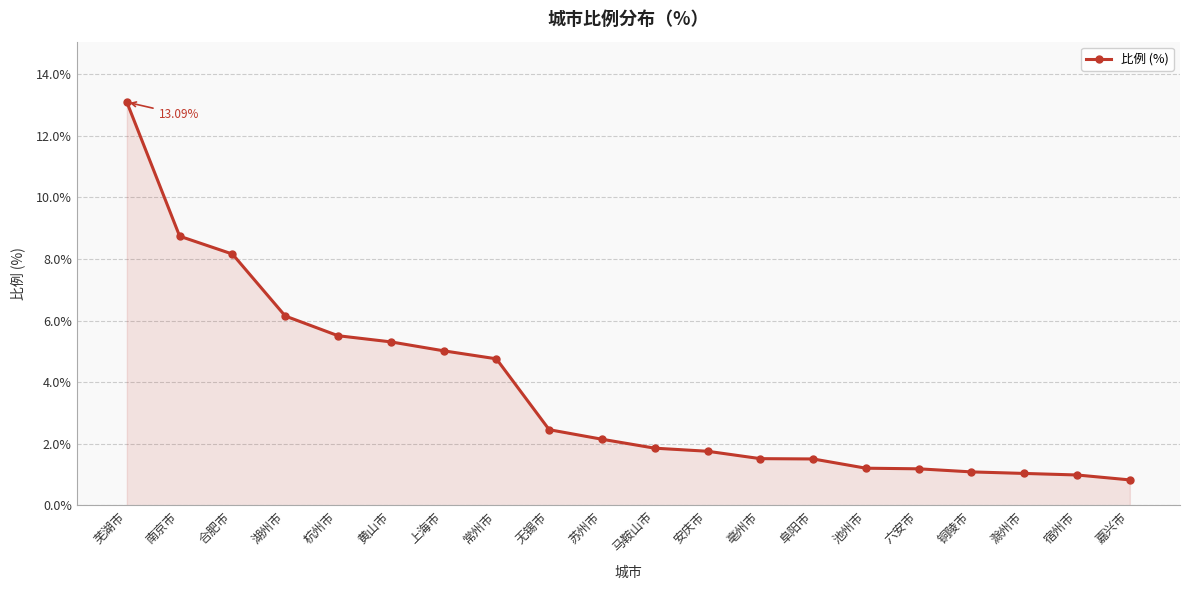

What is the greatest value displayed?

13.1